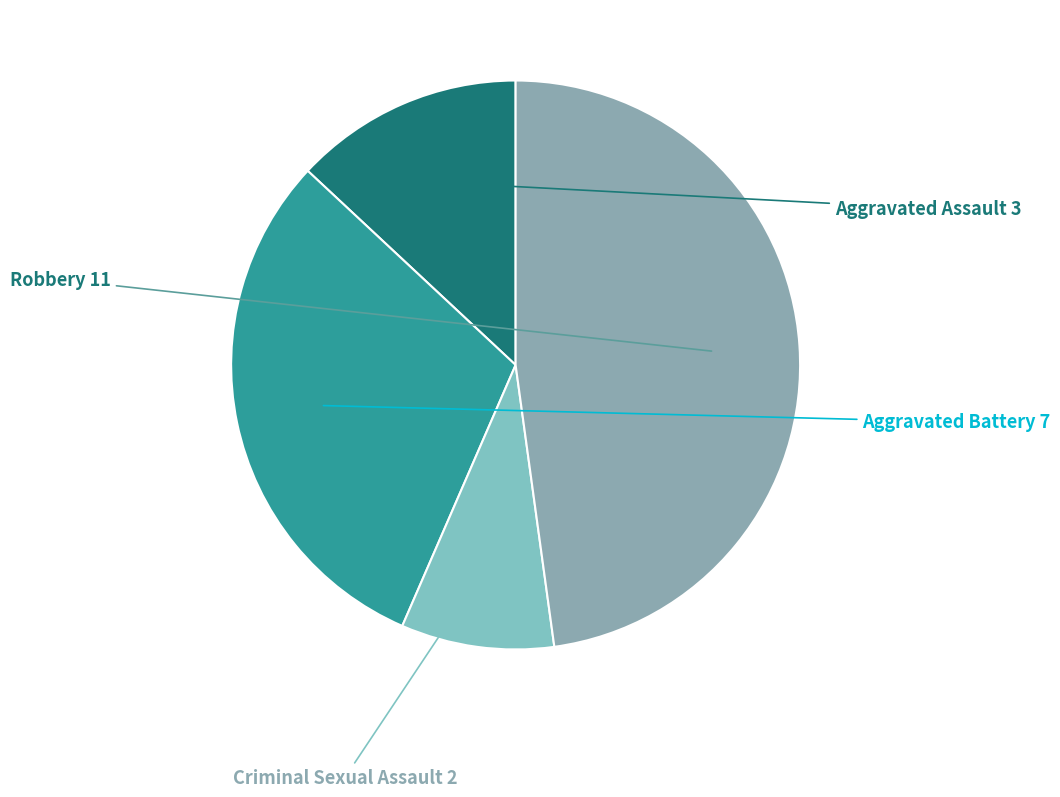

The Criminal Sexual Assault slice represents 9% of the pie. True or false?

True